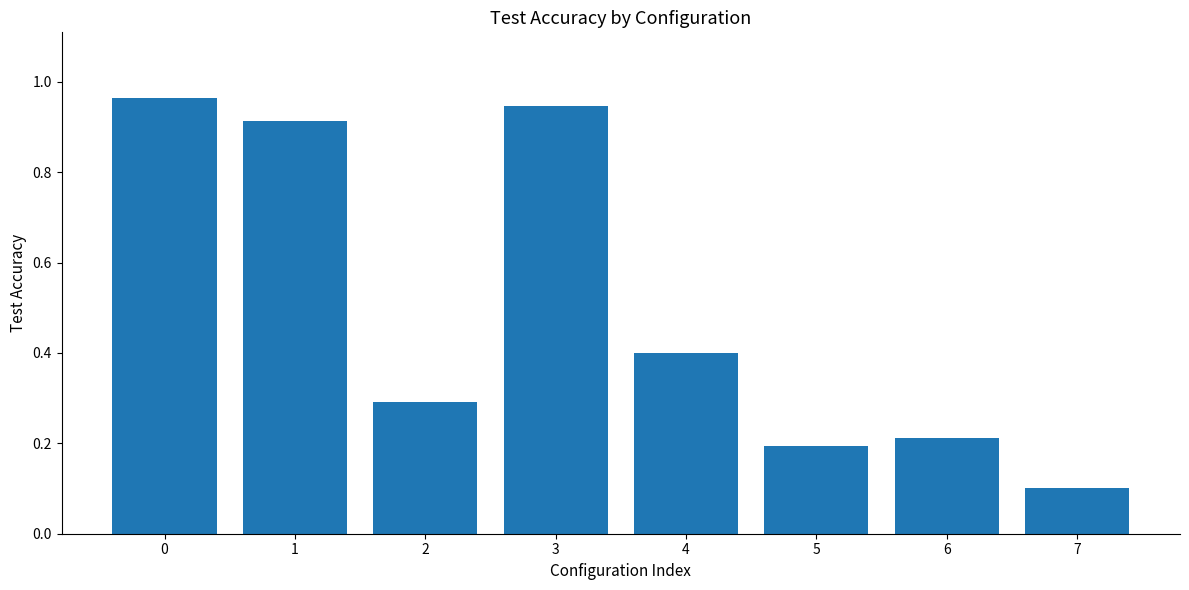

True or false: the data shows 1.7 at 0.

False